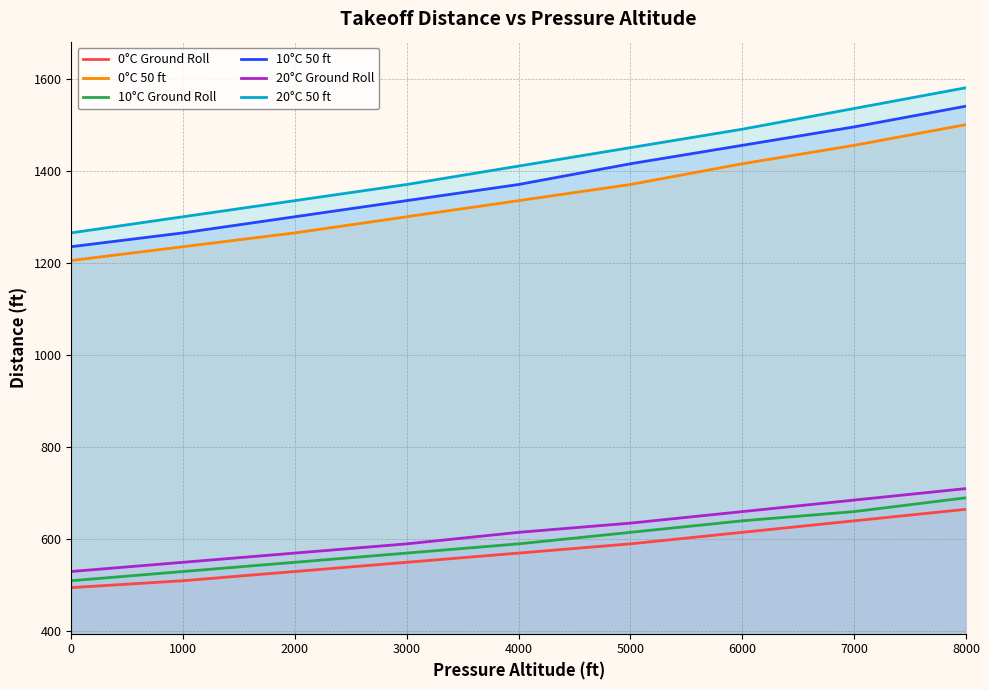

Where does the 0°C 50 ft series first go above 1335?

5000